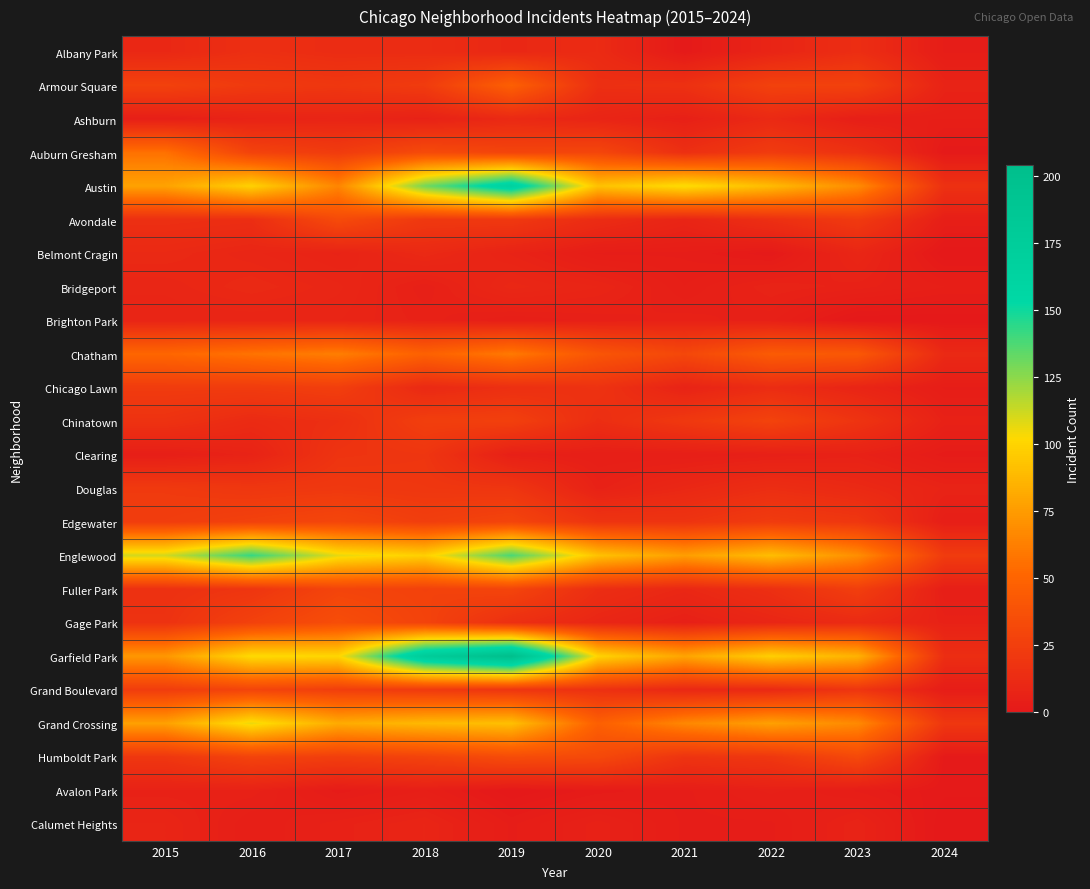

Reading left to right, list all the values displayed in this chart.

Albany Park: 2015=10	2016=15	2017=13	2018=13	2019=10	2020=12	2021=1	2022=8	2023=14	2024=3
Armour Square: 2015=27	2016=22	2017=20	2018=23	2019=47	2020=15	2021=16	2022=27	2023=27	2024=7
Ashburn: 2015=4	2016=7	2017=8	2018=6	2019=11	2020=8	2021=5	2022=11	2023=4	2024=4
Auburn Gresham: 2015=56	2016=28	2017=23	2018=33	2019=29	2020=30	2021=15	2022=23	2023=16	2024=1
Austin: 2015=78	2016=99	2017=65	2018=130	2019=167	2020=92	2021=104	2022=89	2023=68	2024=16
Avondale: 2015=15	2016=14	2017=33	2018=21	2019=21	2020=13	2021=8	2022=15	2023=22	2024=4
Belmont Cragin: 2015=11	2016=9	2017=7	2018=11	2019=7	2020=3	2021=3	2022=1	2023=9	2024=0
Bridgeport: 2015=9	2016=11	2017=9	2018=5	2019=10	2020=8	2021=4	2022=7	2023=6	2024=4
Brighton Park: 2015=8	2016=8	2017=8	2018=6	2019=4	2020=5	2021=6	2022=5	2023=0	2024=0
Chatham: 2015=51	2016=57	2017=62	2018=48	2019=60	2020=40	2021=31	2022=44	2023=42	2024=11
Chicago Lawn: 2015=23	2016=23	2017=25	2018=11	2019=15	2020=17	2021=7	2022=13	2023=8	2024=3
Chinatown: 2015=17	2016=12	2017=15	2018=25	2019=26	2020=14	2021=21	2022=28	2023=18	2024=6
Clearing: 2015=4	2016=7	2017=18	2018=19	2019=5	2020=4	2021=4	2022=5	2023=6	2024=2
Douglas: 2015=22	2016=20	2017=21	2018=20	2019=19	2020=6	2021=10	2022=14	2023=11	2024=7
Edgewater: 2015=24	2016=27	2017=30	2018=25	2019=29	2020=18	2021=18	2022=23	2023=20	2024=4
Englewood: 2015=111	2016=142	2017=107	2018=98	2019=138	2020=92	2021=76	2022=90	2023=69	2024=23
Fuller Park: 2015=16	2016=19	2017=29	2018=27	2019=29	2020=14	2021=10	2022=15	2023=25	2024=4
Gage Park: 2015=17	2016=27	2017=35	2018=28	2019=15	2020=9	2021=5	2022=9	2023=12	2024=6
Garfield Park: 2015=73	2016=103	2017=101	2018=178	2019=204	2020=100	2021=79	2022=98	2023=85	2024=14
Grand Boulevard: 2015=24	2016=29	2017=25	2018=22	2019=19	2020=16	2021=10	2022=11	2023=19	2024=3
Grand Crossing: 2015=77	2016=106	2017=82	2018=88	2019=91	2020=47	2021=66	2022=77	2023=67	2024=20
Humboldt Park: 2015=20	2016=28	2017=25	2018=28	2019=34	2020=32	2021=18	2022=20	2023=32	2024=1
Avalon Park: 2015=6	2016=6	2017=2	2018=4	2019=0	2020=2	2021=3	2022=5	2023=3	2024=1
Calumet Heights: 2015=8	2016=4	2017=6	2018=8	2019=3	2020=6	2021=3	2022=3	2023=7	2024=0